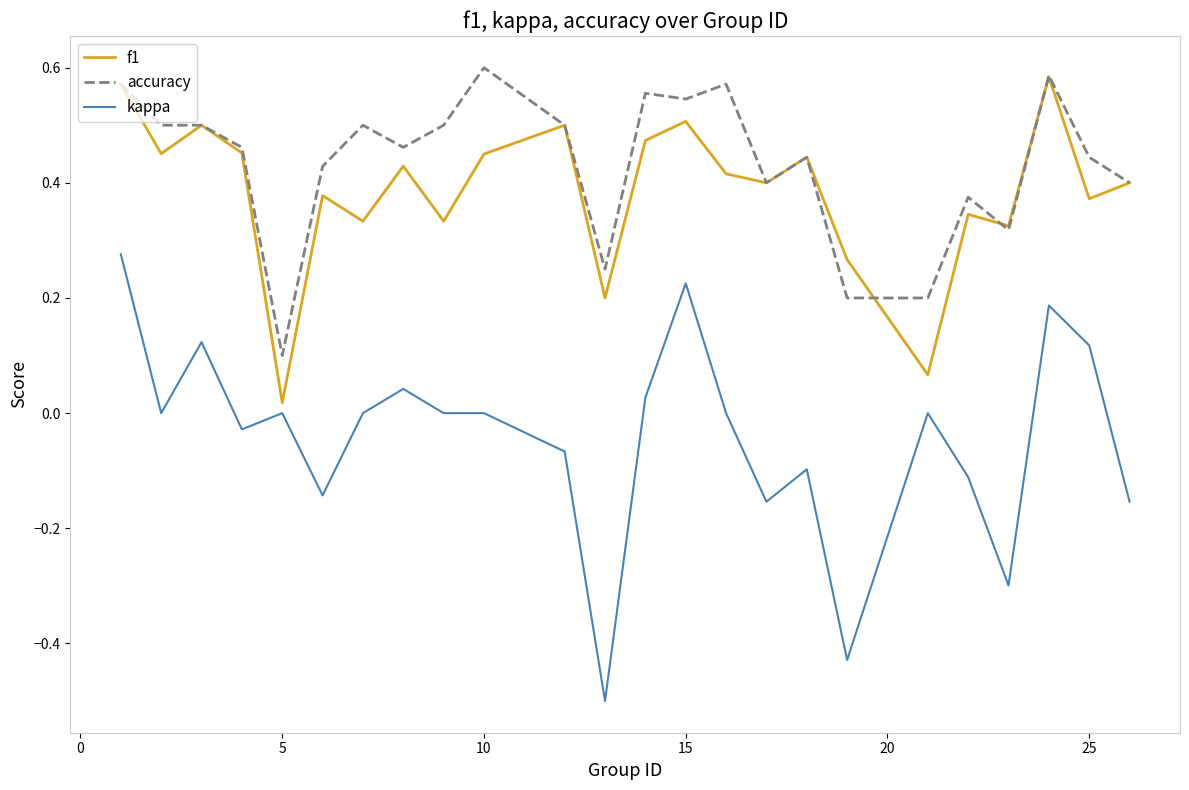

Which series has the largest range (max minus min)?

kappa